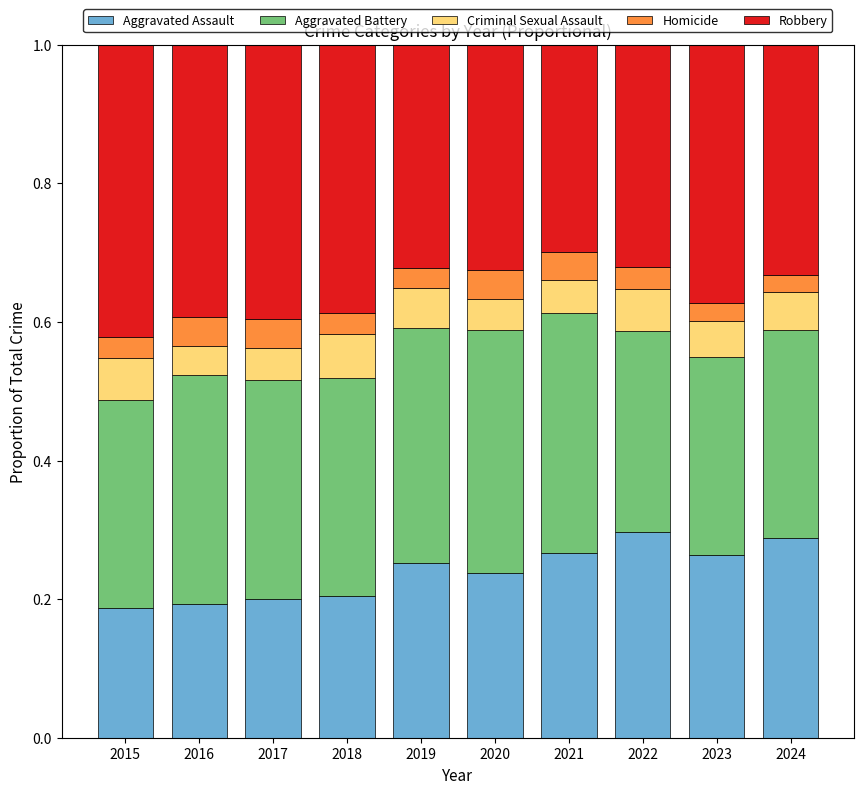

How many Aggravated Assault values are between 0 and 1?

10